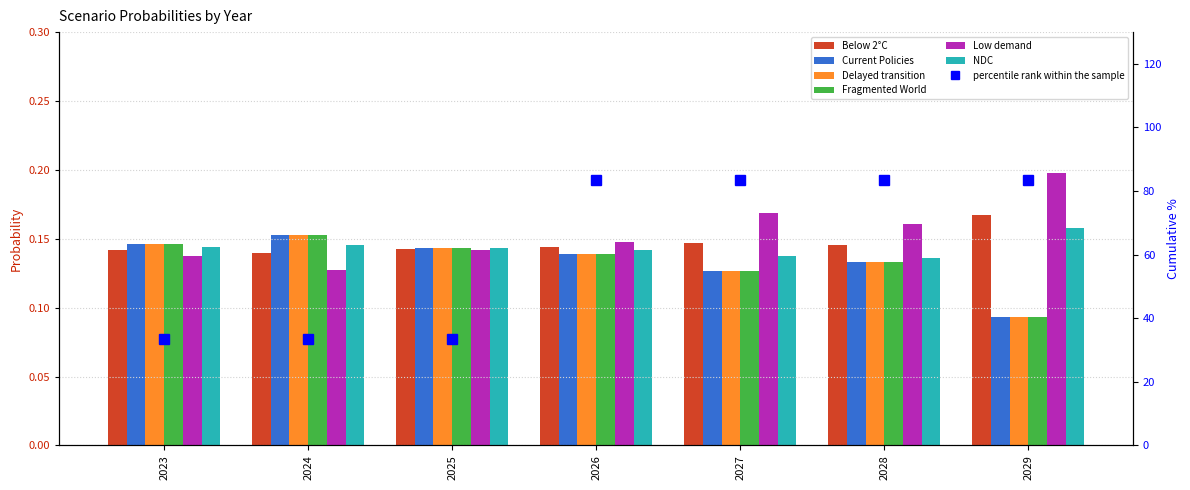

Is it true that Delayed transition equals 0.2 at 2028?

False